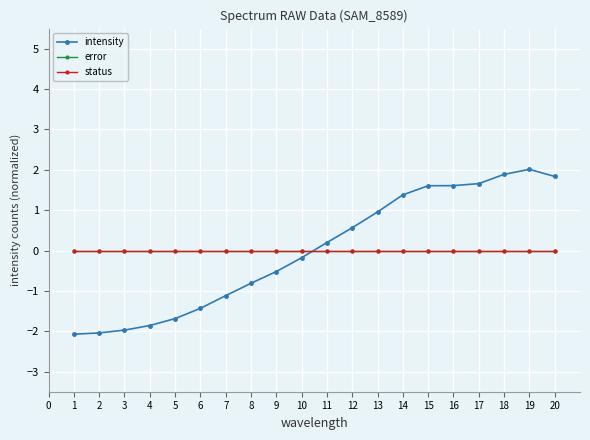

Rank the series by their maximum value, from lowest to highest.

error, status, intensity